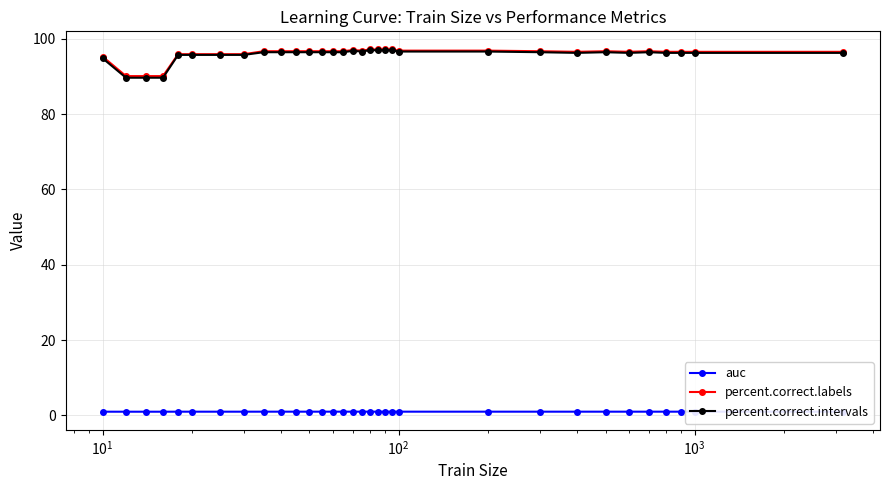

What is the sum of all percent.correct.labels values?

3071.7